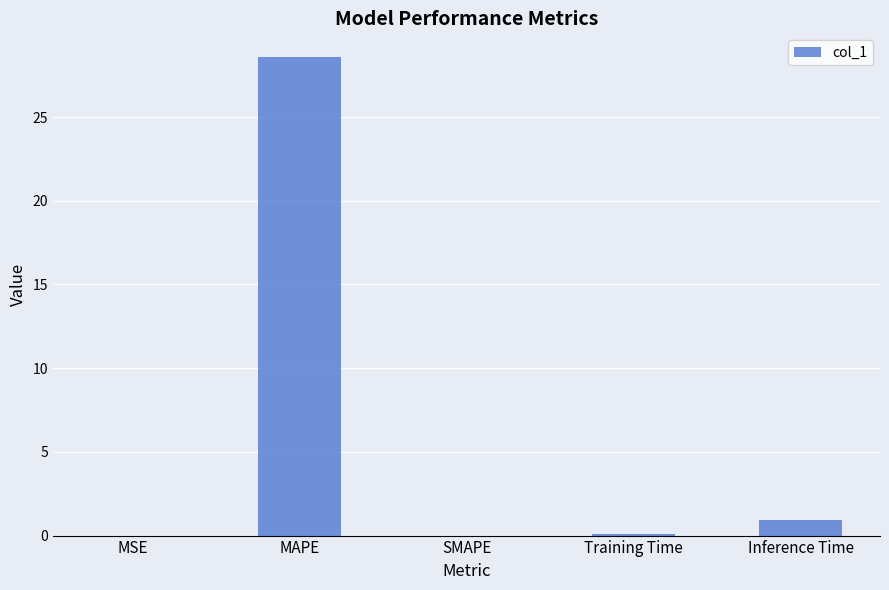

What is the change in value from Training Time to Inference Time?

+0.8